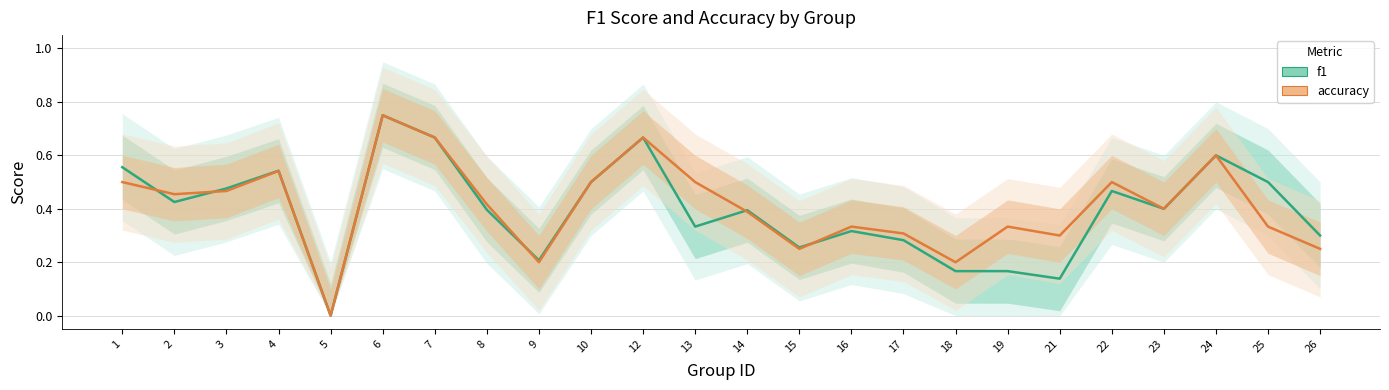

Which series has the largest range (max minus min)?

f1